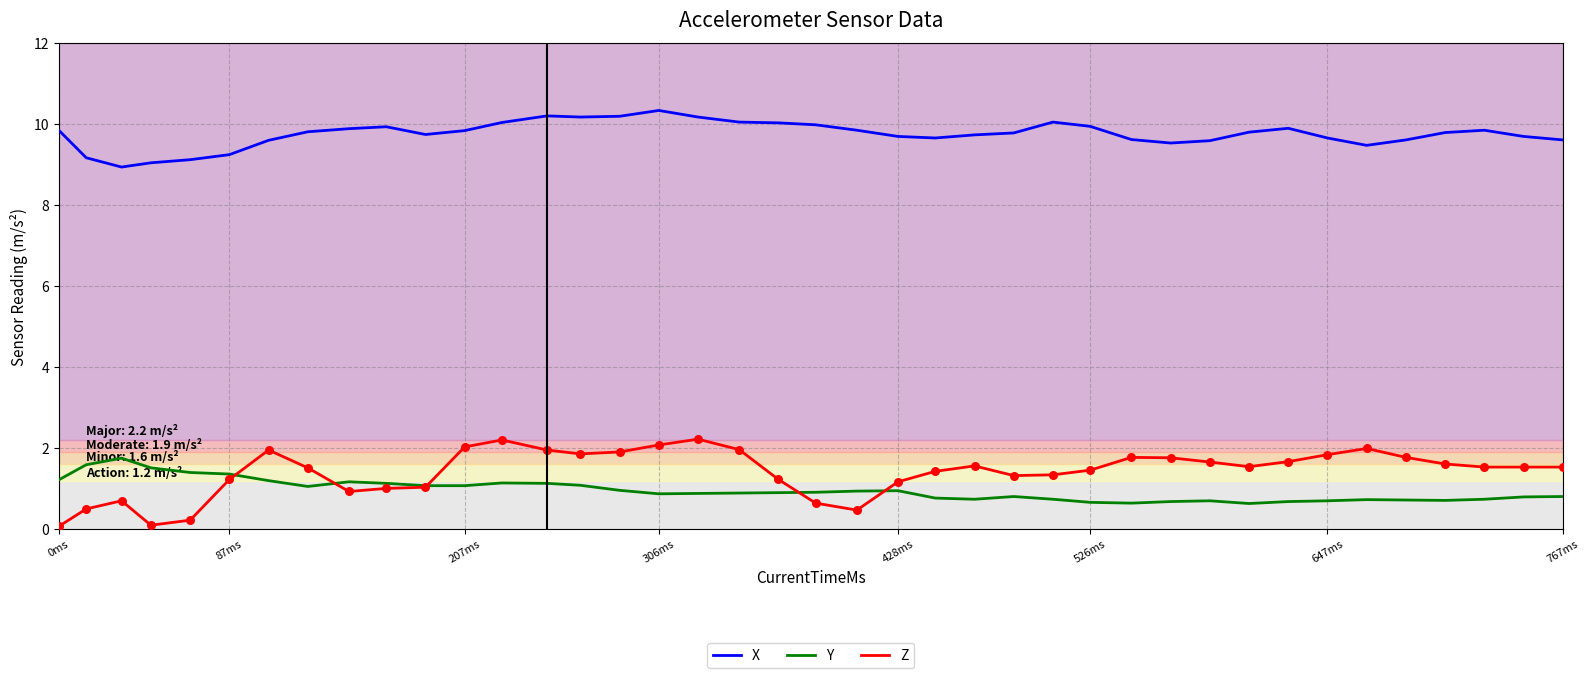

Which series has the largest total across all categories?

X